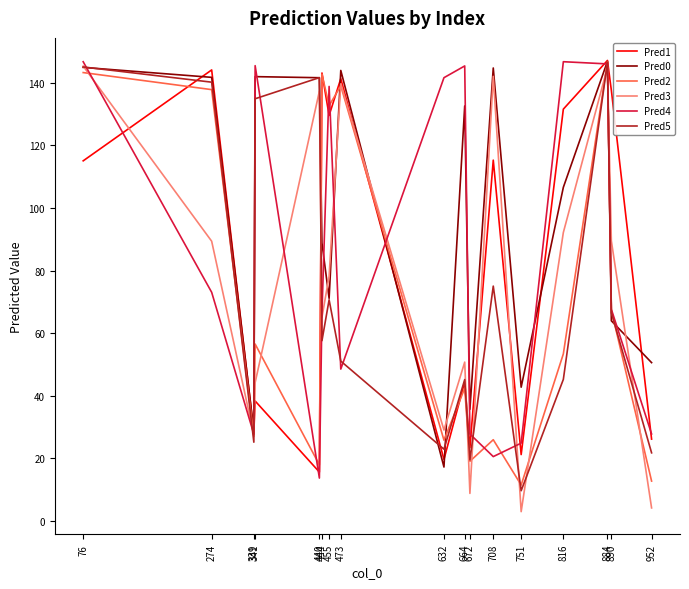

Does the chart display data point markers on the line(s)?

No